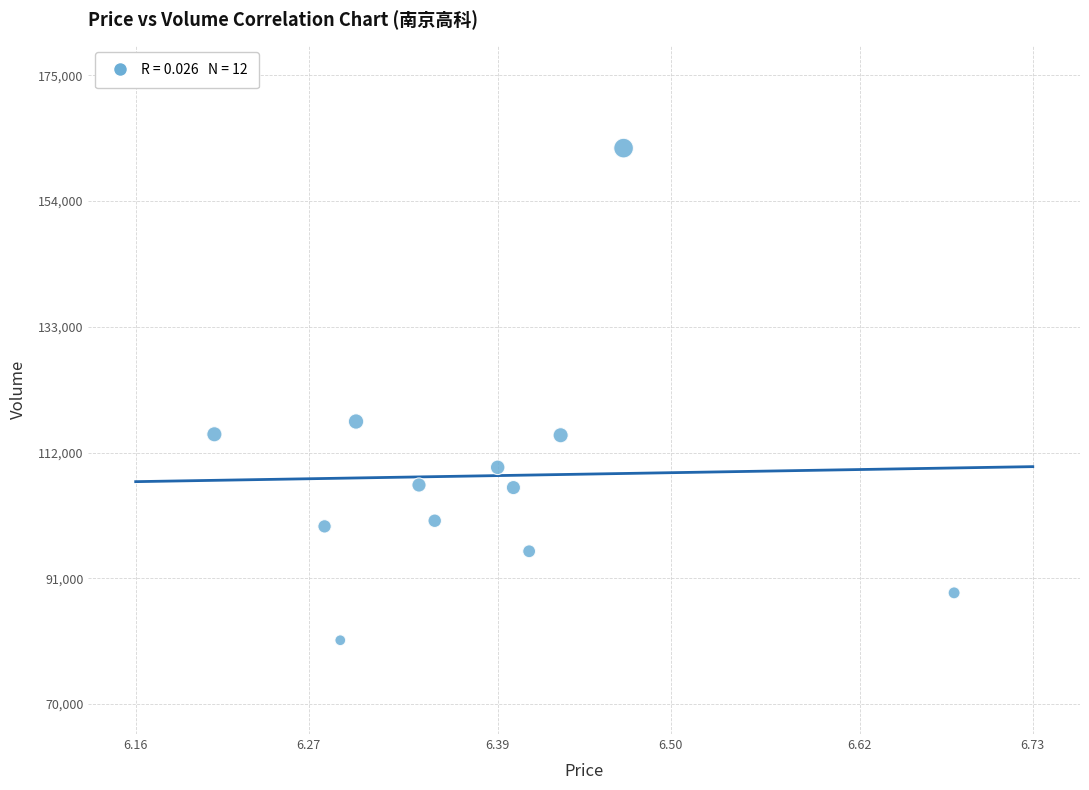

What is the range of Y values (max minus min)?

82168